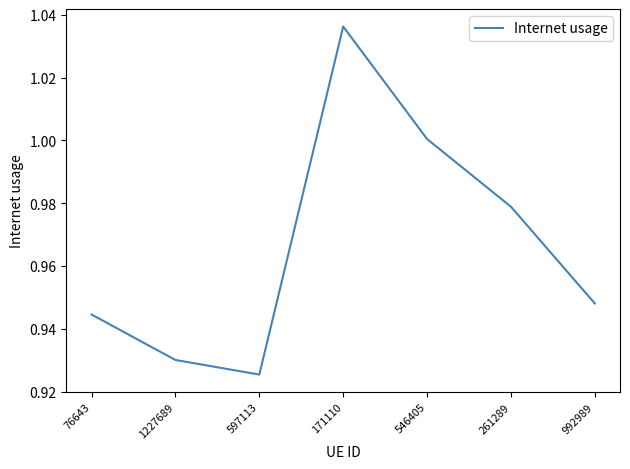

Rank the categories by value from lowest to highest.

597113, 1227689, 76643, 992989, 261289, 546405, 171110